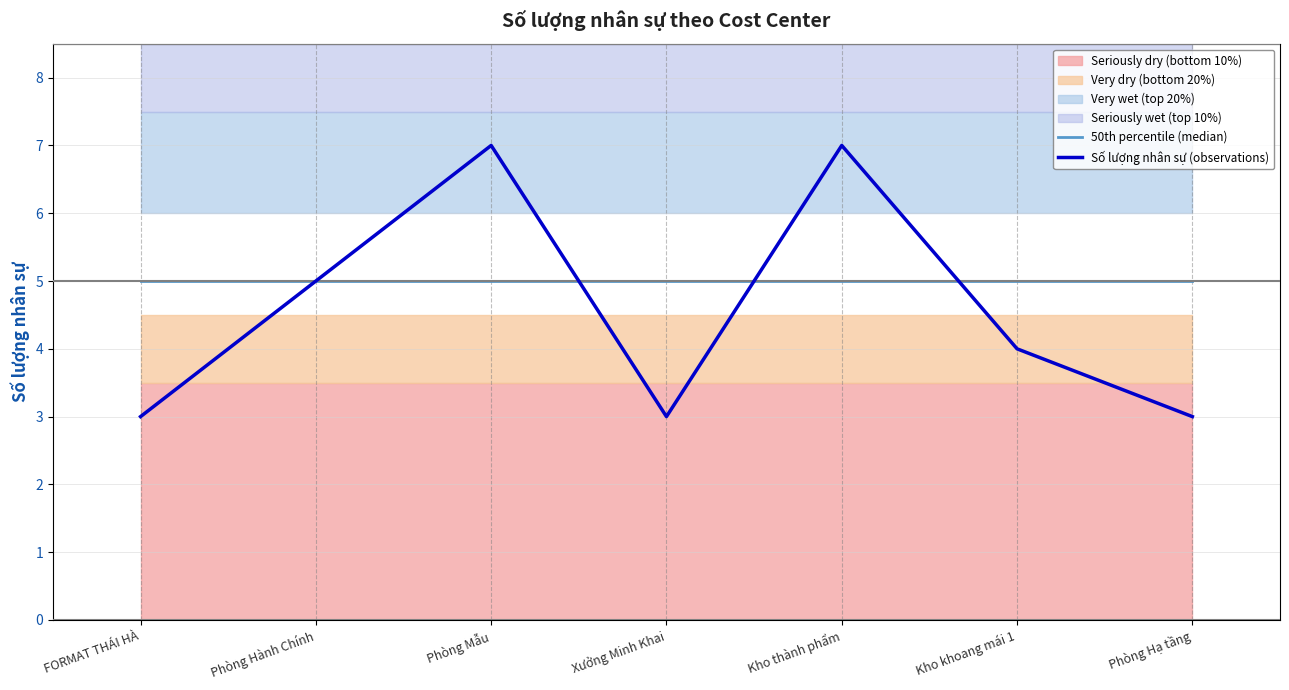

At how many categories does at least one series exceed 4?

7